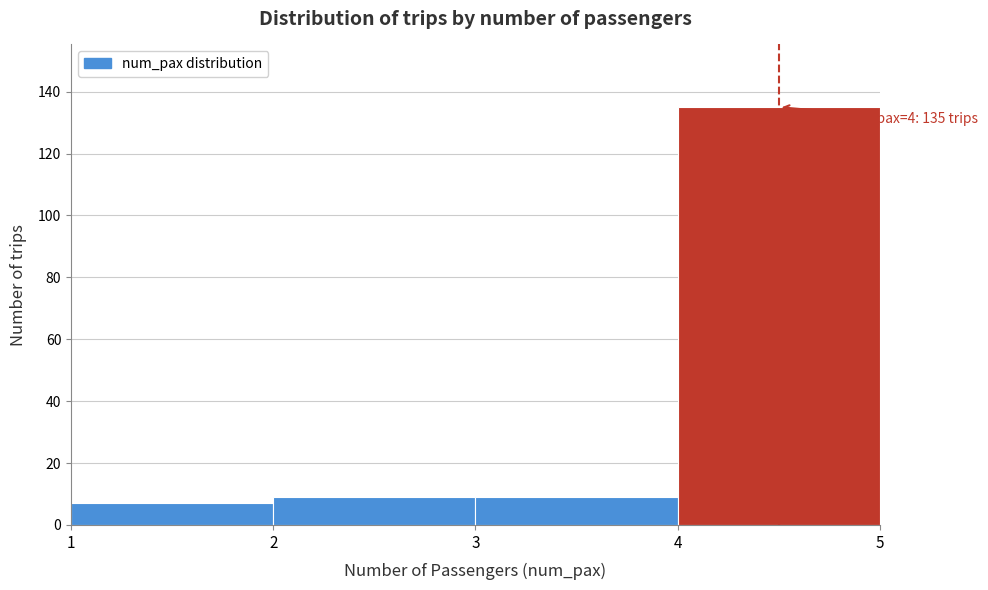

Reading right to left, list all the values displayed in this chart.

135	9	9	7